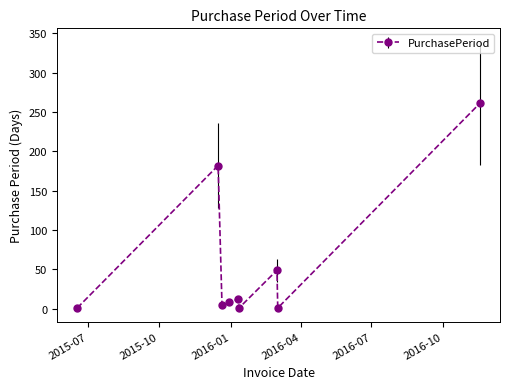

What is the maximum value shown in the chart?

261